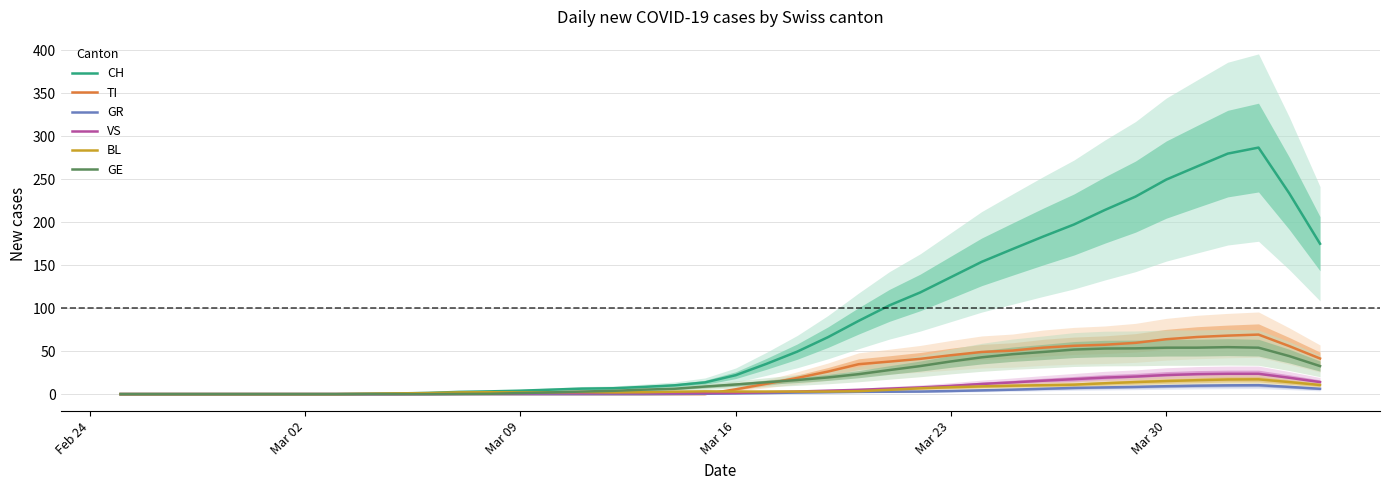

Reading left to right, what are all the values shown in this chart?

CH: 0.0	0.0	0.0	0.0	0.0	0.0	0.0	0.0	0.4	0.8	1.4	2.6	3.2	4.0	5.2	6.4	6.8	8.4	10.2	13.6	22.0	35.2	49.4	66.2	85.2	103.2	118.2	136.0	153.8	168.6	183.2	197.2	214.0	229.6	249.4	264.6	279.6	286.6	233.4	174.8
TI: 0.0	0.0	0.0	0.0	0.0	0.0	0.0	0.0	0.0	0.0	0.0	0.0	0.0	0.0	0.0	0.0	0.0	0.0	0.0	0.0	5.6	12.0	18.8	26.2	34.8	37.8	41.0	45.2	49.0	50.6	54.0	56.2	57.4	59.6	63.8	66.4	68.0	69.2	55.8	41.4
GR: 0.0	0.0	0.0	0.0	0.0	0.0	0.0	0.0	0.0	0.0	0.0	0.0	0.0	0.0	0.0	0.0	0.0	0.0	0.2	0.4	0.8	1.2	1.8	2.2	2.6	2.8	3.0	3.6	4.4	5.2	6.2	7.2	7.8	8.4	9.2	9.8	10.2	10.4	8.4	6.2
VS: 0.0	0.0	0.0	0.0	0.0	0.0	0.0	0.0	0.0	0.0	0.2	0.4	0.6	0.8	1.0	1.0	1.0	1.0	1.0	1.2	1.4	2.2	3.0	4.0	5.0	6.4	7.8	9.6	11.8	13.6	15.6	17.4	19.2	20.4	22.2	23.2	23.6	23.6	19.0	14.0
BL: 0.0	0.0	0.0	0.0	0.0	0.0	0.0	0.0	0.4	0.8	1.2	2.0	2.2	2.0	2.2	2.4	2.0	2.2	2.8	3.2	3.0	3.0	3.0	3.0	3.4	5.0	6.8	8.0	9.0	9.8	10.4	11.0	12.6	14.0	15.2	16.2	17.0	17.2	14.0	10.6
GE: 0.0	0.0	0.0	0.0	0.0	0.0	0.0	0.0	0.0	0.0	0.0	0.2	0.4	1.2	2.0	3.0	3.8	5.2	6.2	8.8	11.2	13.8	16.4	19.4	23.2	28.0	32.6	38.0	42.8	46.4	49.0	51.8	53.0	53.2	54.0	54.0	54.6	54.0	44.2	32.6